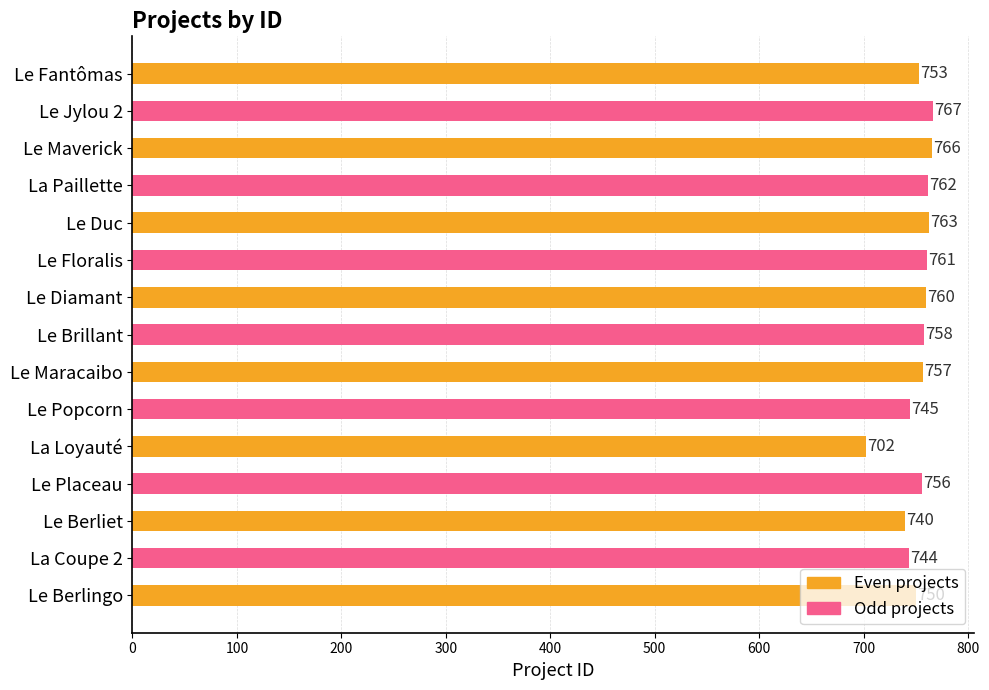

What is the sum of all values?

11284